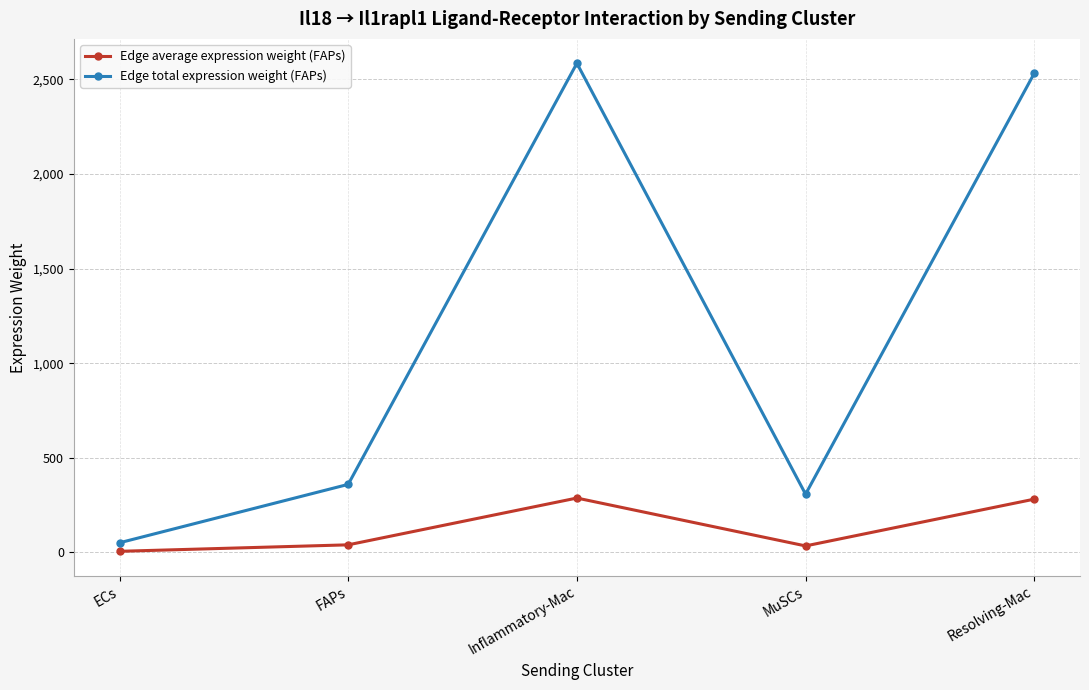

True or false: Edge average expression weight (FAPs) and Edge total expression weight (FAPs) intersect in this chart.

False